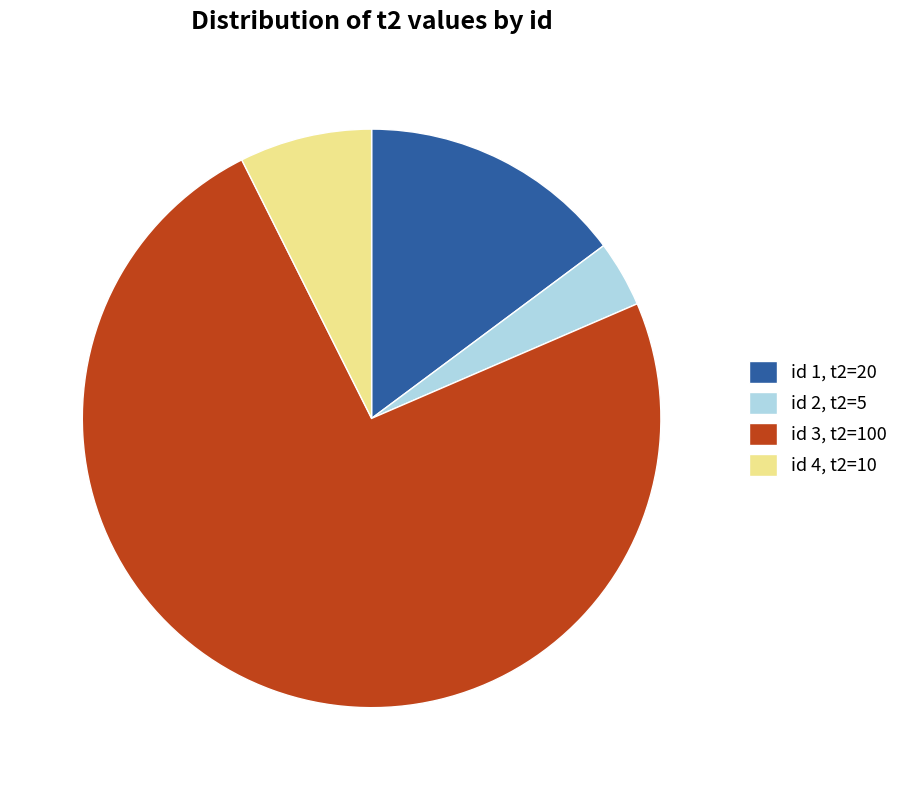

Rank the categories by value from lowest to highest.

id 2, id 4, id 1, id 3